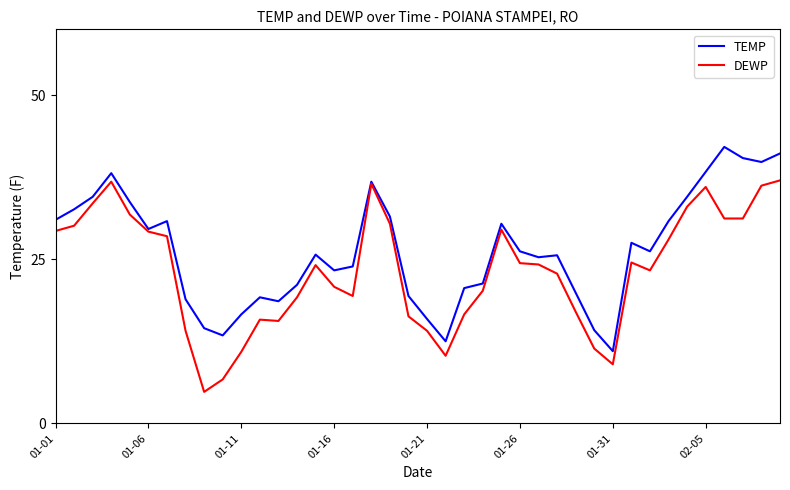

Rank the series by their maximum value, from highest to lowest.

TEMP, DEWP